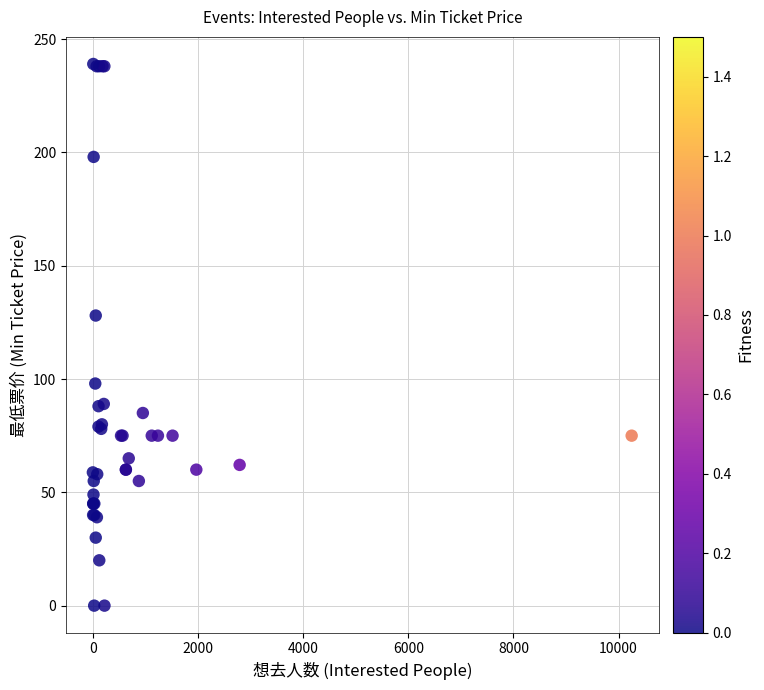

What Y value in the scatter plot is closest to 119?

128.0